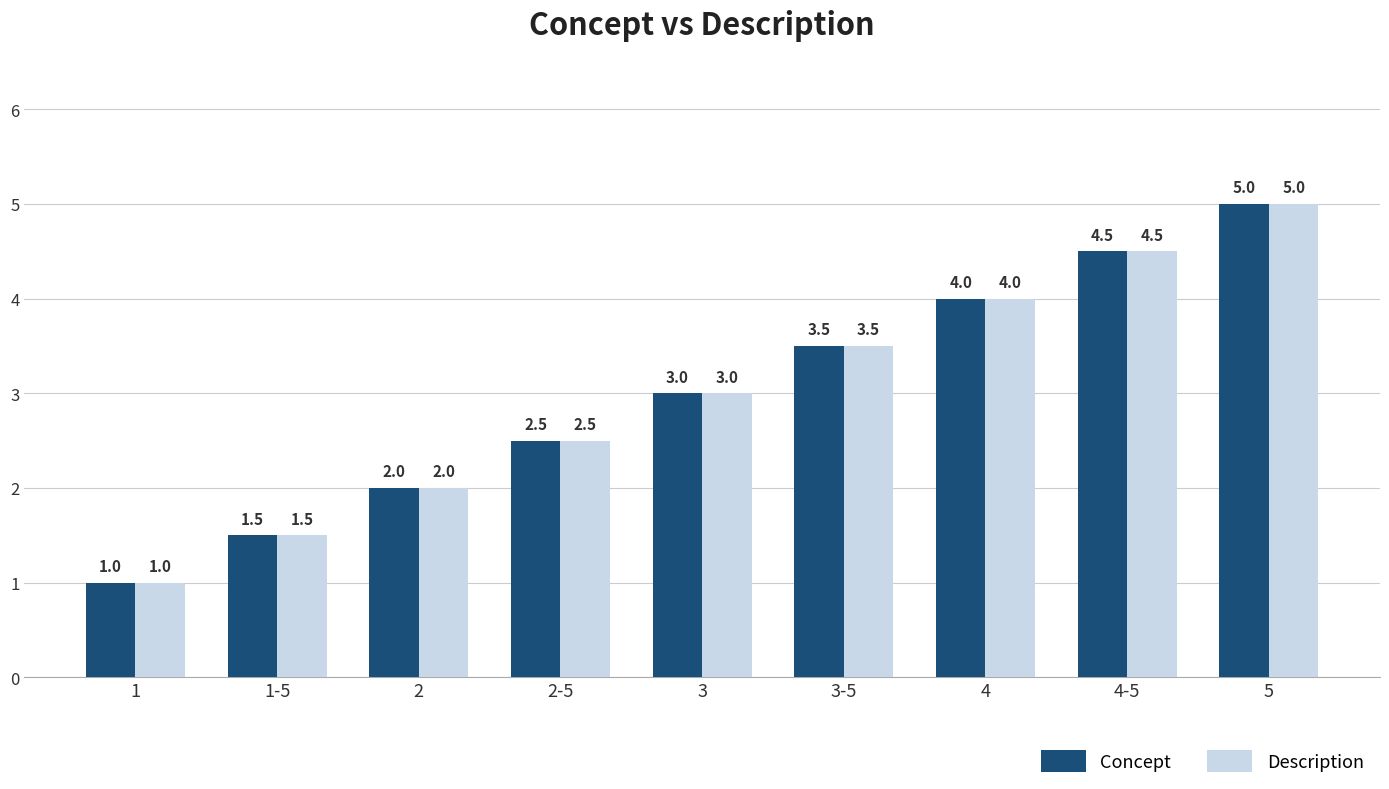

What is the value of the Concept bar at the 8th from the left?

4.5